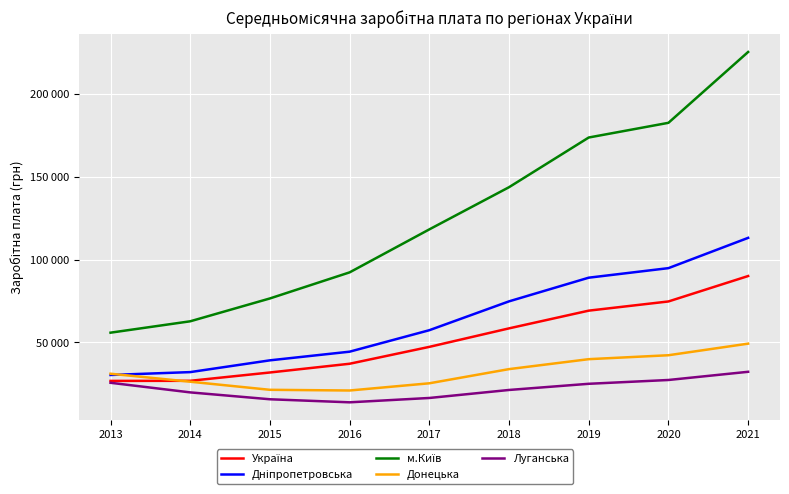

Is this an area chart (filled region under the line)?

No